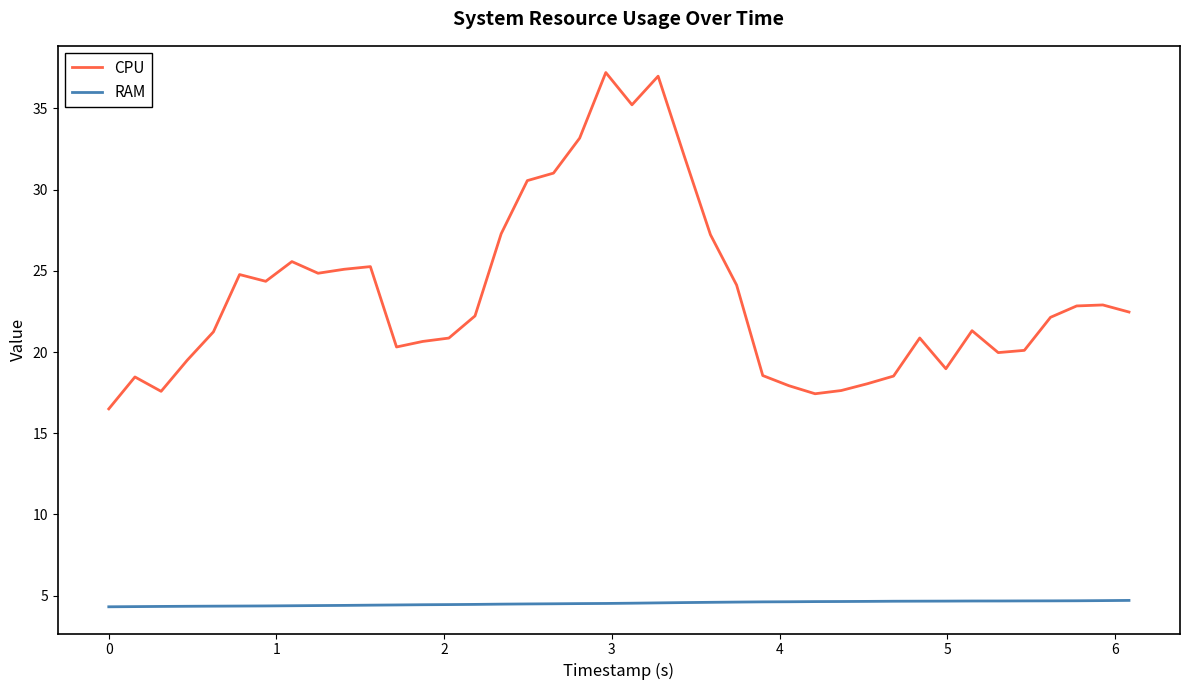

What are all the series names shown in the legend?

CPU, RAM